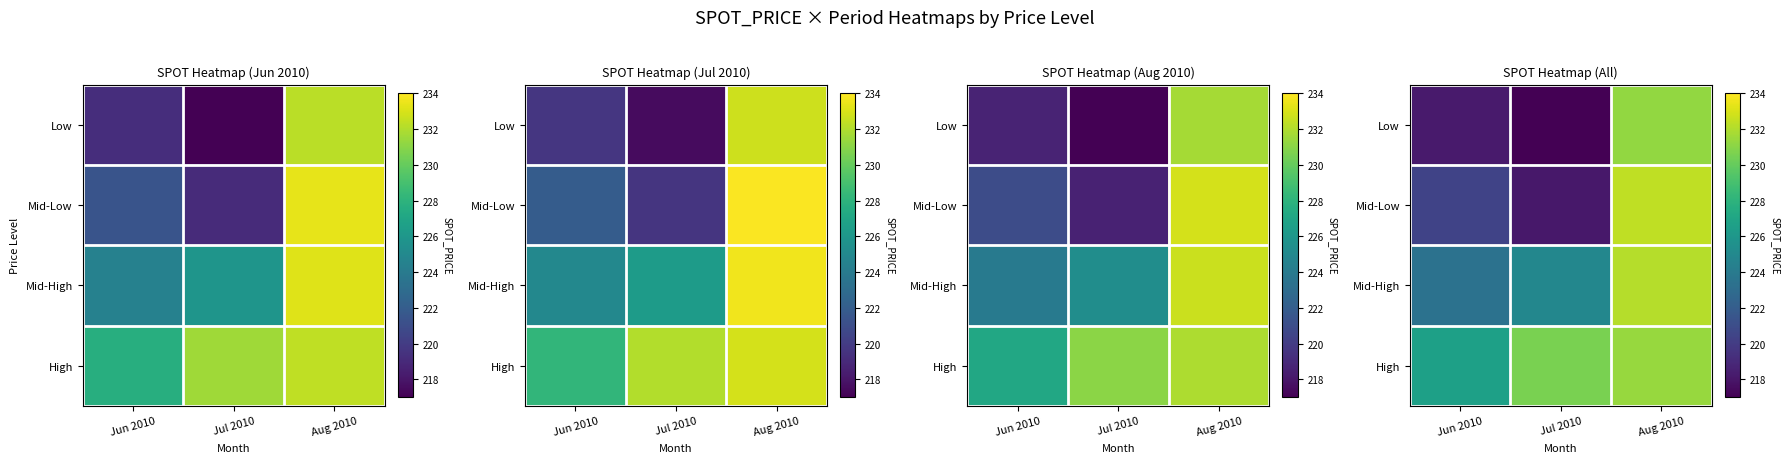

The Mid-High series shows 232.1 at Aug 2010. True or false?

True